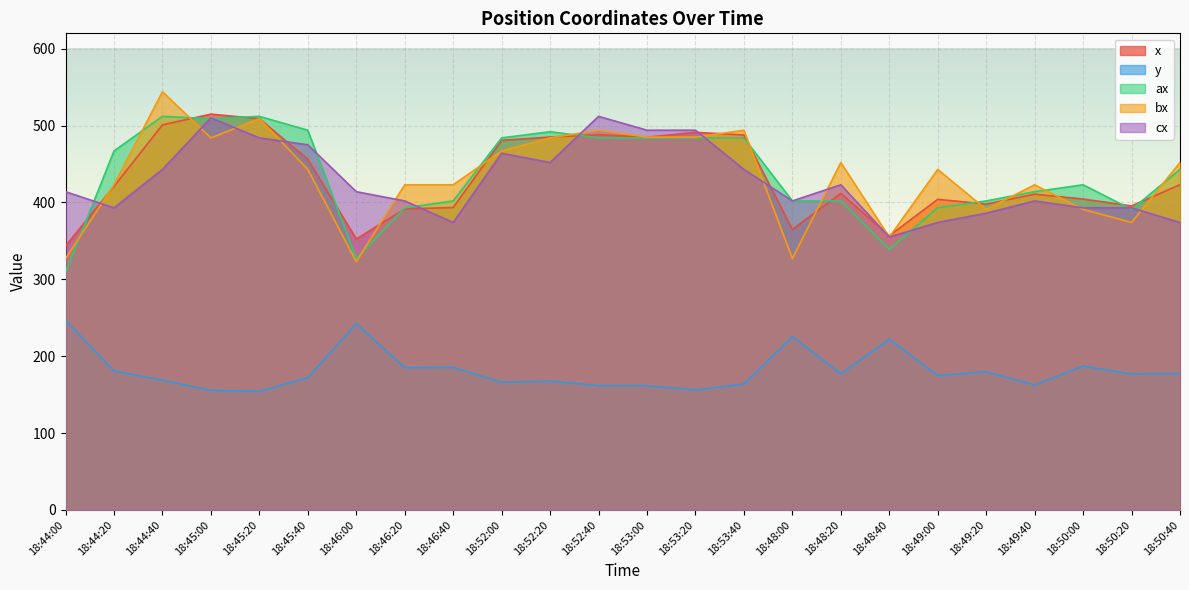

True or false: bx and y cross at least once.

False